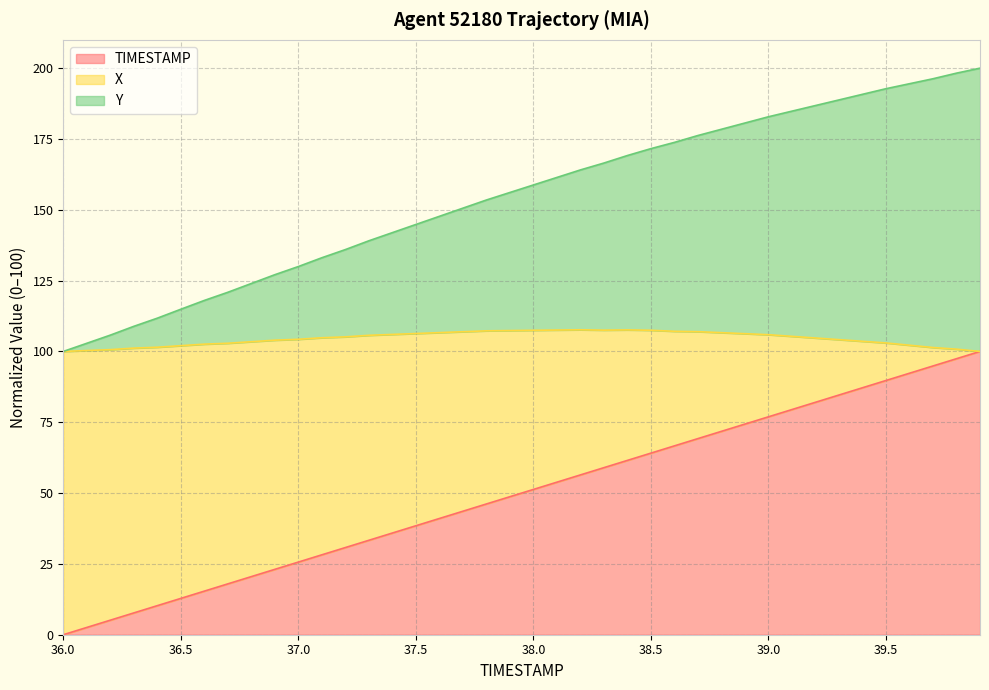

What are all the series names shown in the legend?

TIMESTAMP, X, Y